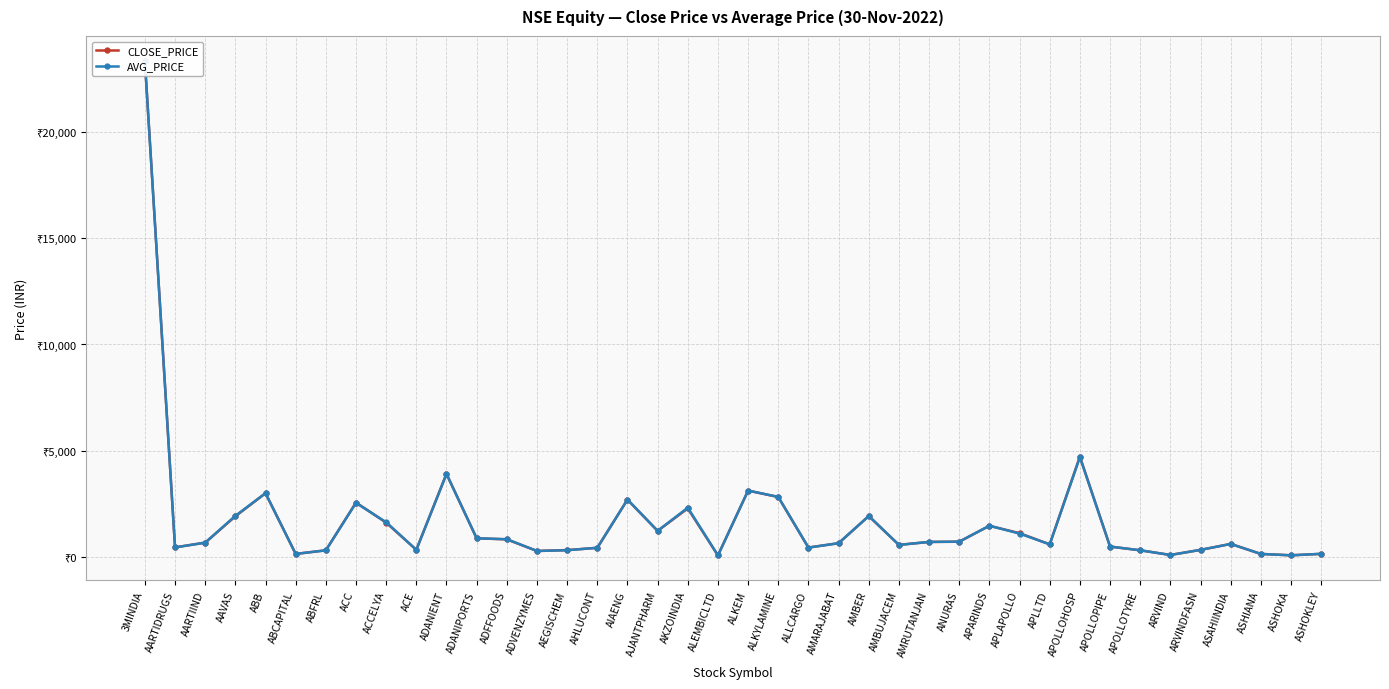

Is this an area chart (filled region under the line)?

No